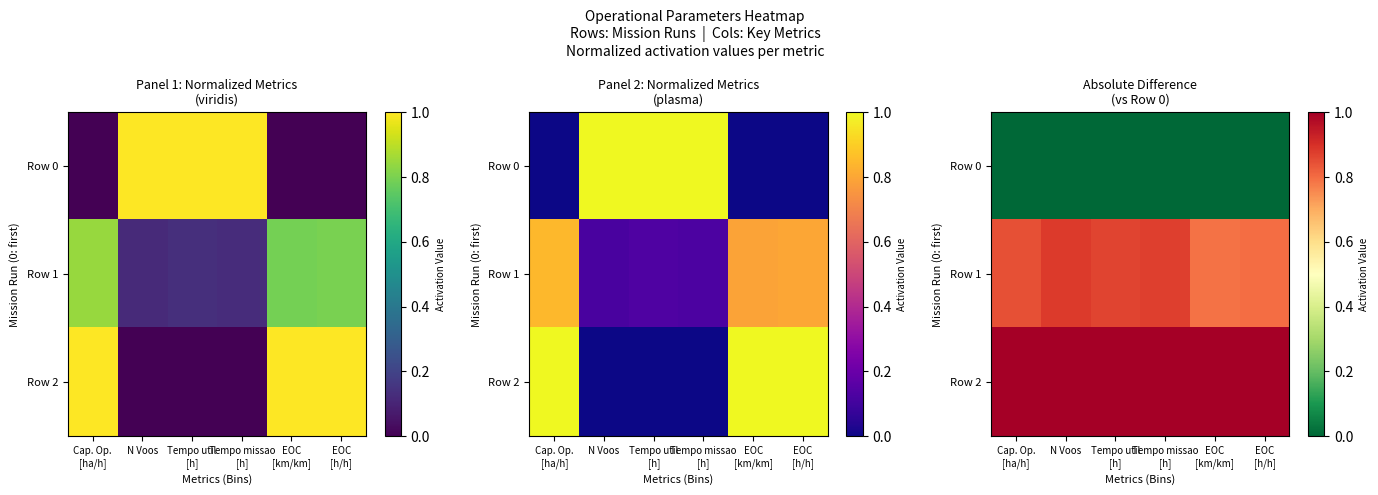

What is the spread (max minus min) of values at Cap. Op.
[ha/h]?

1.0